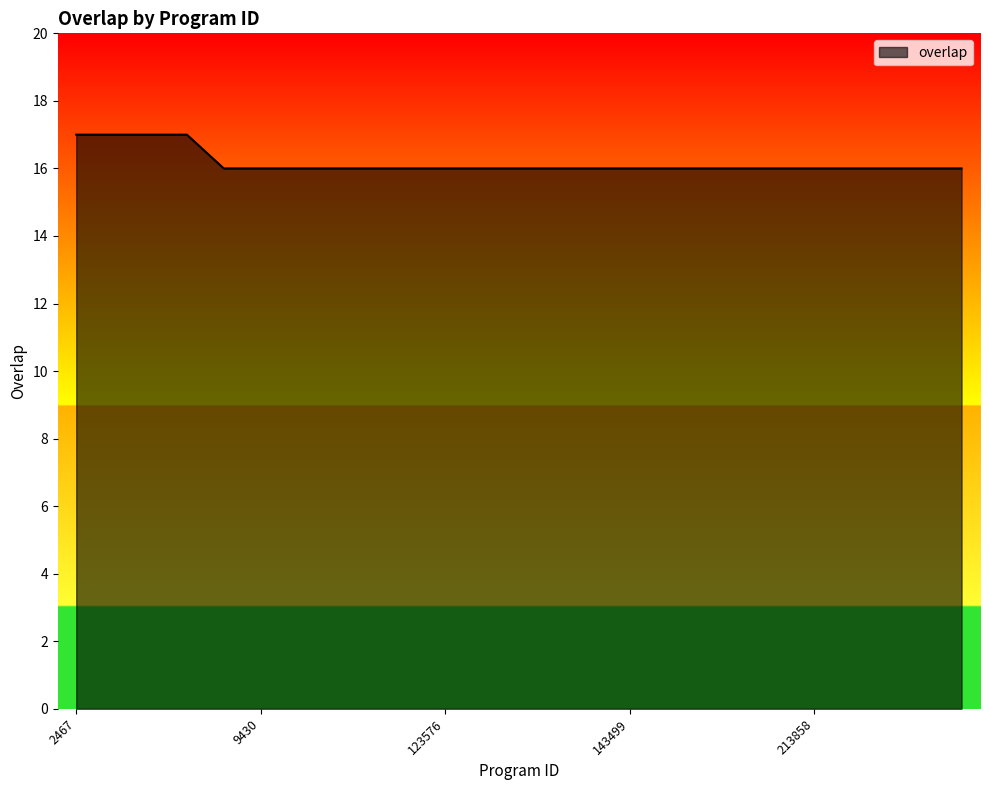

What is the smallest value displayed?

16